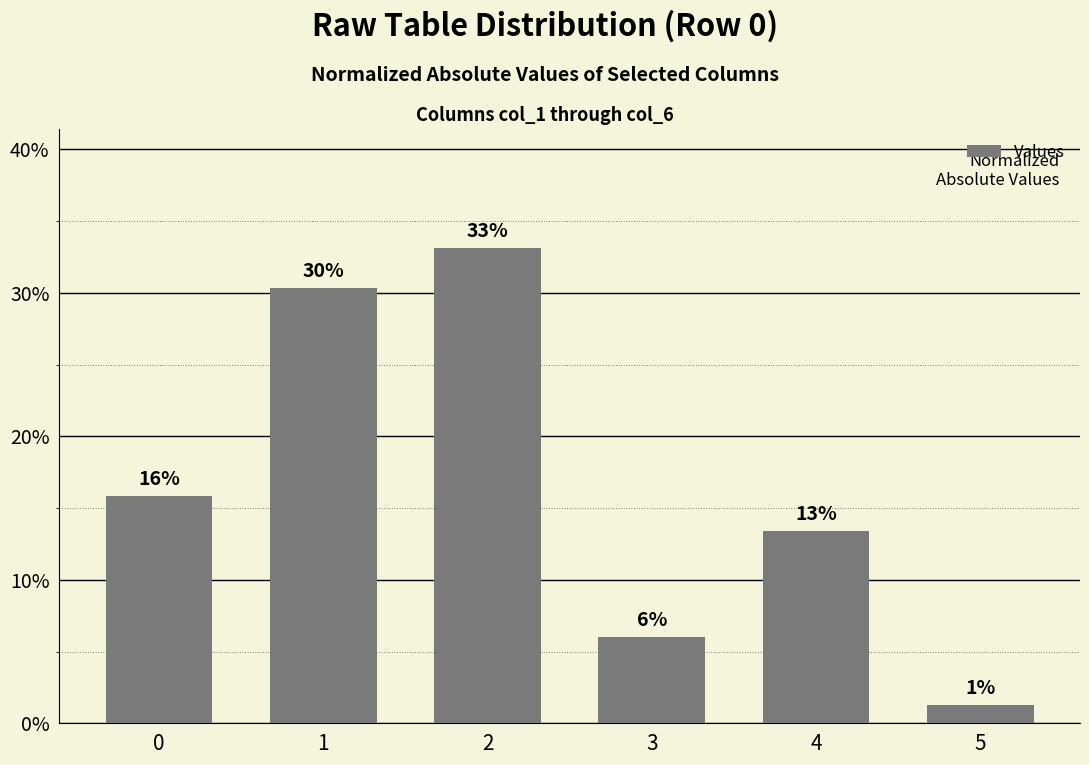

What is the greatest value displayed?

0.3